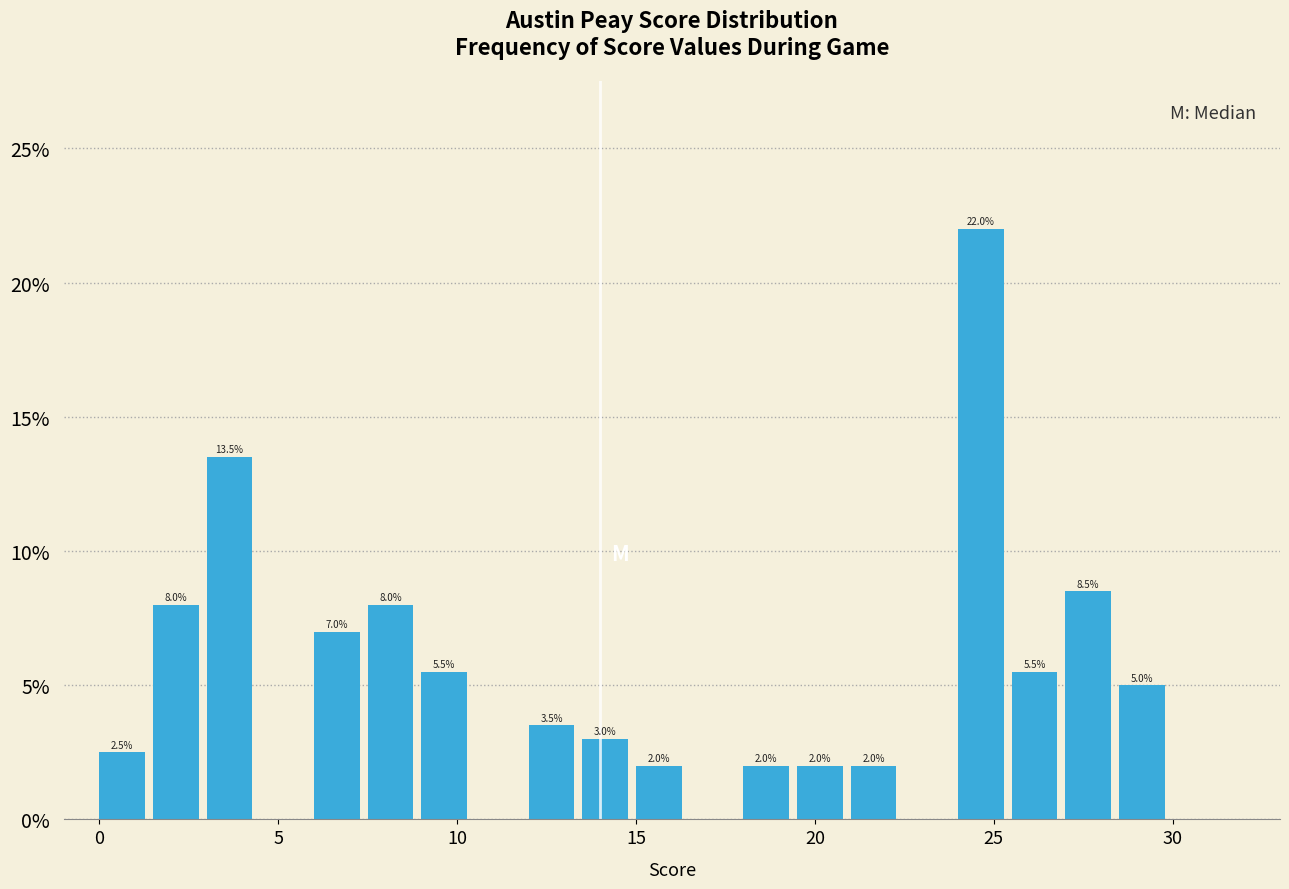

Read against the x-axis, roughly where is the centre of the tallest bar?

24.5